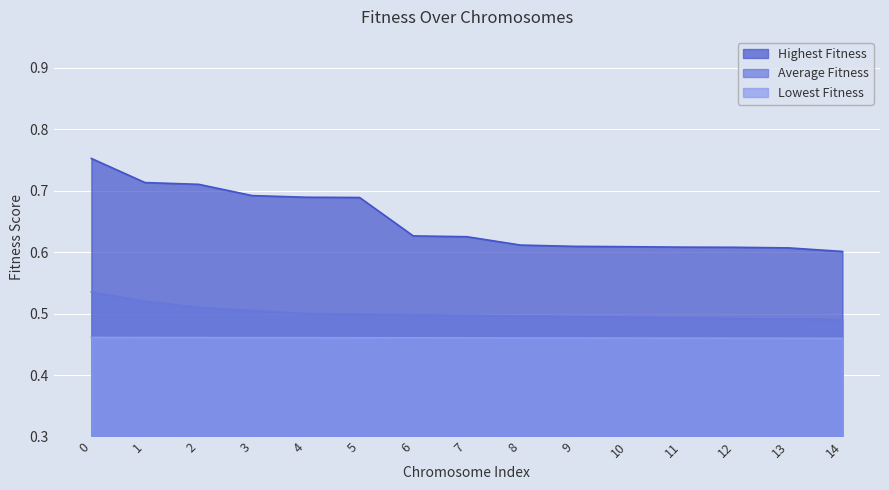

Rank the series at 10 from highest to lowest value.

Highest Fitness, Average Fitness, Lowest Fitness